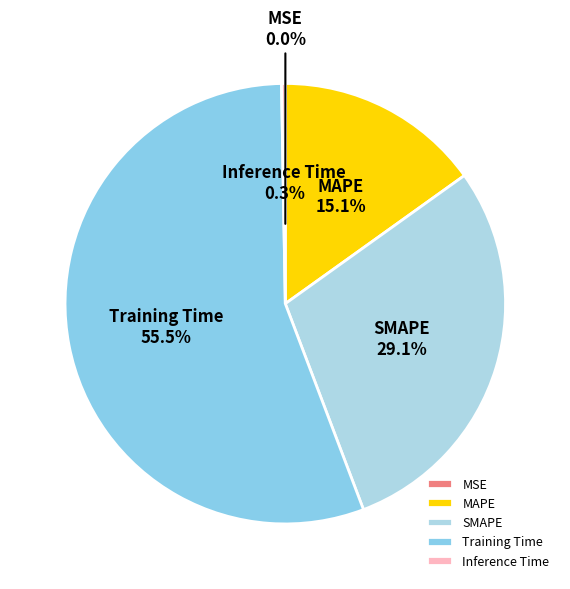

Which slice is the largest?

Training Time